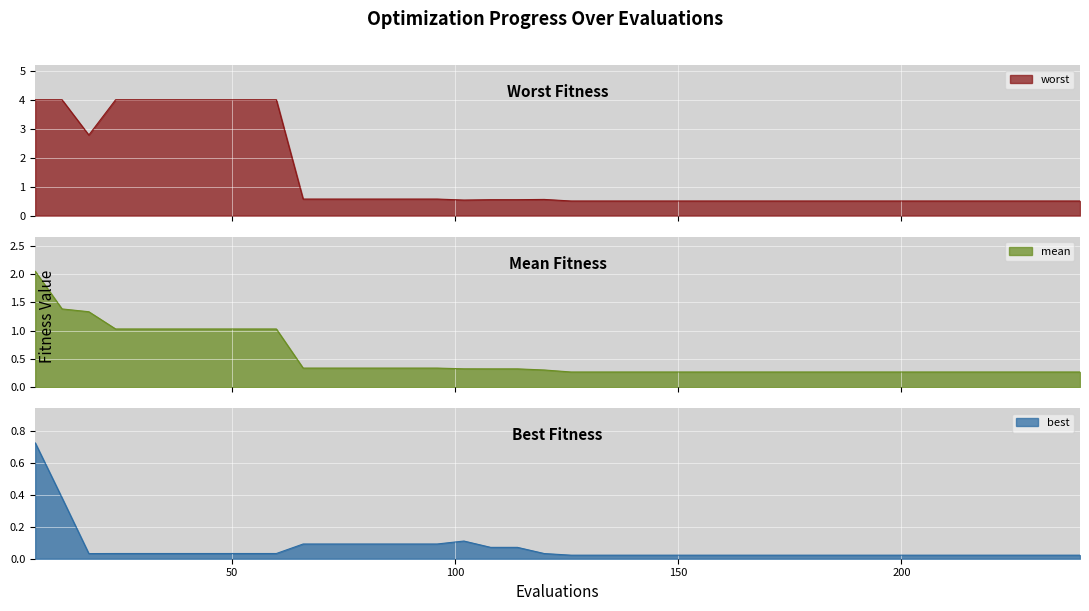

Reading left to right, transcribe all the data shown in this chart.

mean: 6=2.0	12=1.4	18=1.3	24=1.0	30=1.0	36=1.0	42=1.0	48=1.0	54=1.0	60=1.0	66=0.3	72=0.3	78=0.3	84=0.3	90=0.3	96=0.3	102=0.3	108=0.3	114=0.3	120=0.3	126=0.3	132=0.3	138=0.3	144=0.3	150=0.3	156=0.3	162=0.3	168=0.3	174=0.3	180=0.3	186=0.3	192=0.3	198=0.3	204=0.3	210=0.3	216=0.3	222=0.3	228=0.3	234=0.3	240=0.3
best: 6=0.7	12=0.4	18=0.0	24=0.0	30=0.0	36=0.0	42=0.0	48=0.0	54=0.0	60=0.0	66=0.1	72=0.1	78=0.1	84=0.1	90=0.1	96=0.1	102=0.1	108=0.1	114=0.1	120=0.0	126=0.0	132=0.0	138=0.0	144=0.0	150=0.0	156=0.0	162=0.0	168=0.0	174=0.0	180=0.0	186=0.0	192=0.0	198=0.0	204=0.0	210=0.0	216=0.0	222=0.0	228=0.0	234=0.0	240=0.0
worst: 6=4.0	12=4.0	18=2.8	24=4.0	30=4.0	36=4.0	42=4.0	48=4.0	54=4.0	60=4.0	66=0.6	72=0.6	78=0.6	84=0.6	90=0.6	96=0.6	102=0.5	108=0.5	114=0.5	120=0.6	126=0.5	132=0.5	138=0.5	144=0.5	150=0.5	156=0.5	162=0.5	168=0.5	174=0.5	180=0.5	186=0.5	192=0.5	198=0.5	204=0.5	210=0.5	216=0.5	222=0.5	228=0.5	234=0.5	240=0.5